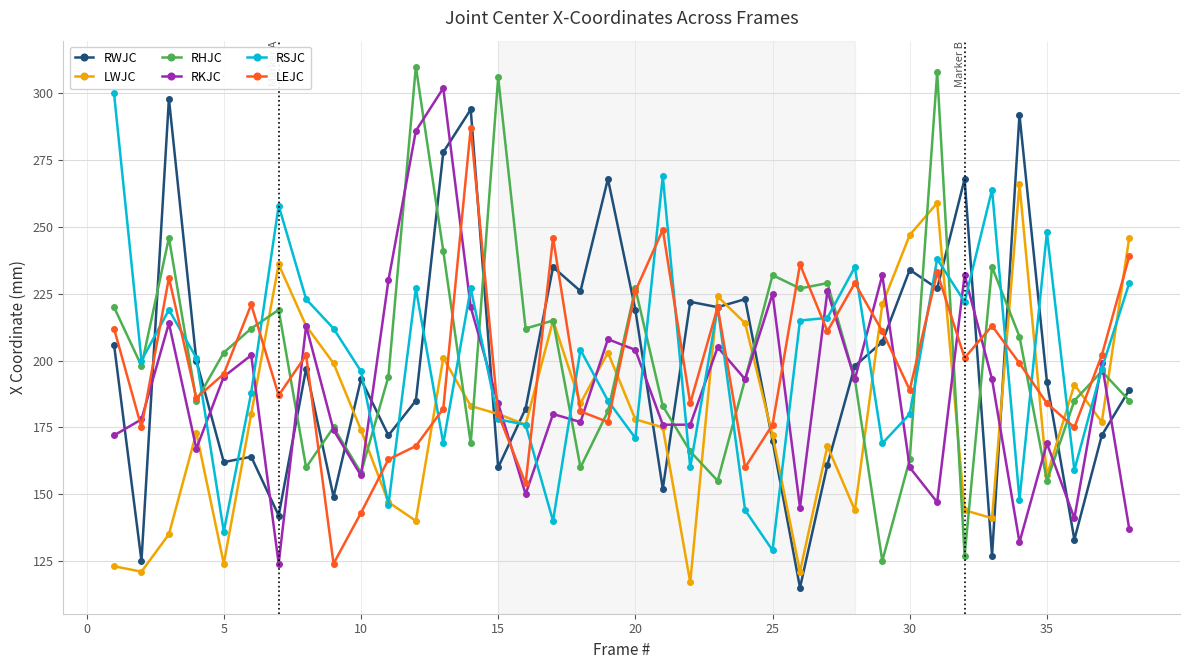

At how many categories does at least one series exceed 197?

36